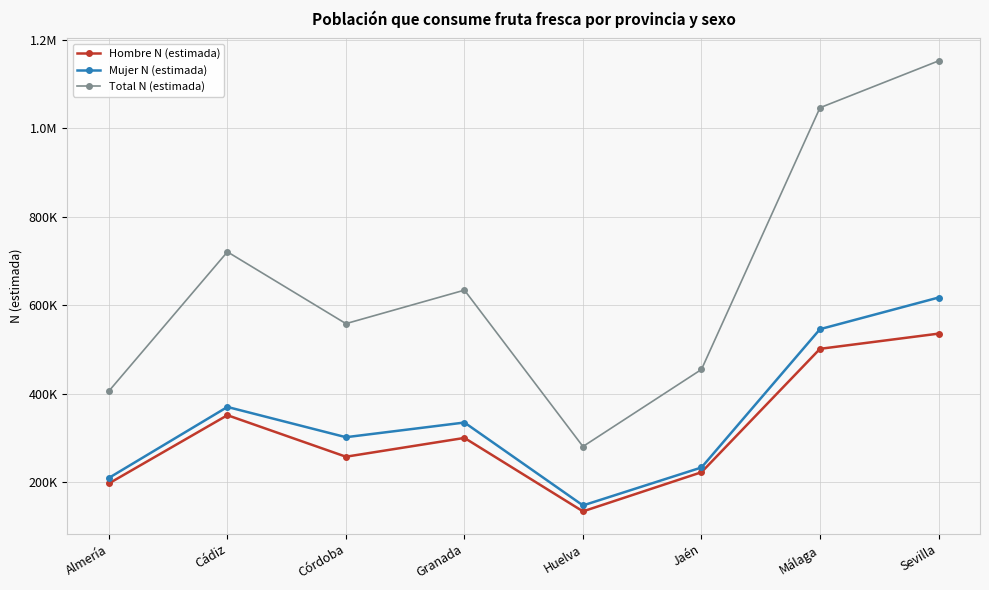

What are all the series names shown in the legend?

Hombre N (estimada), Mujer N (estimada), Total N (estimada)